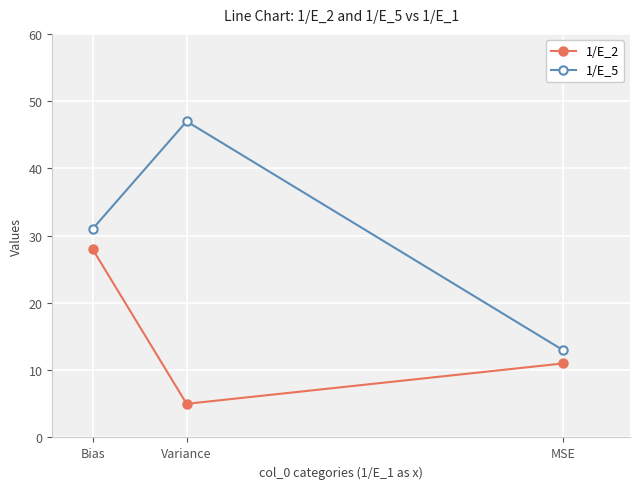

What is the label of the 1st point from the right?

MSE